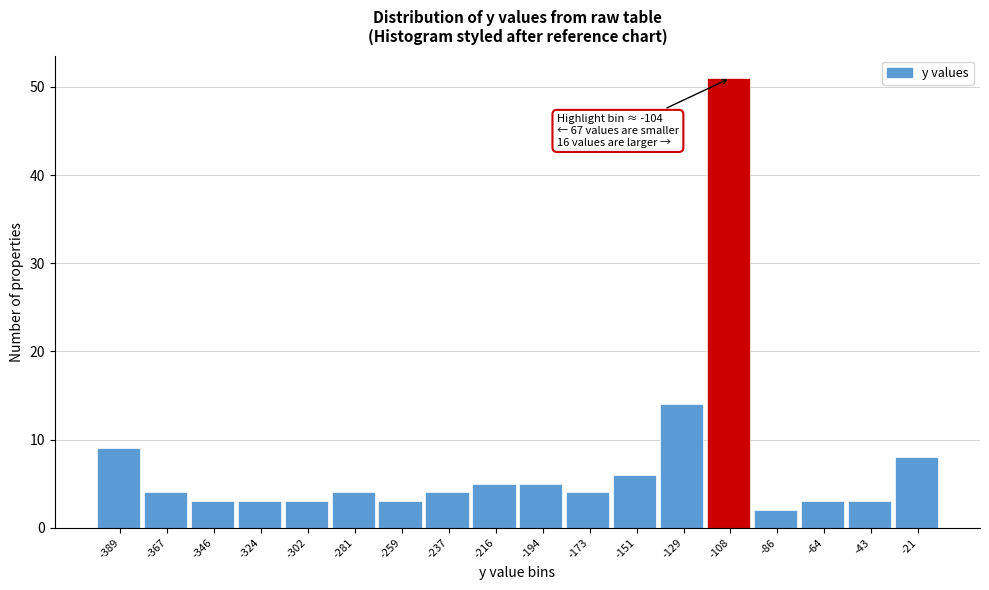

Reading right to left, transcribe all the data shown in this chart.

8	3	3	2	51	14	6	4	5	5	4	3	4	3	3	3	4	9